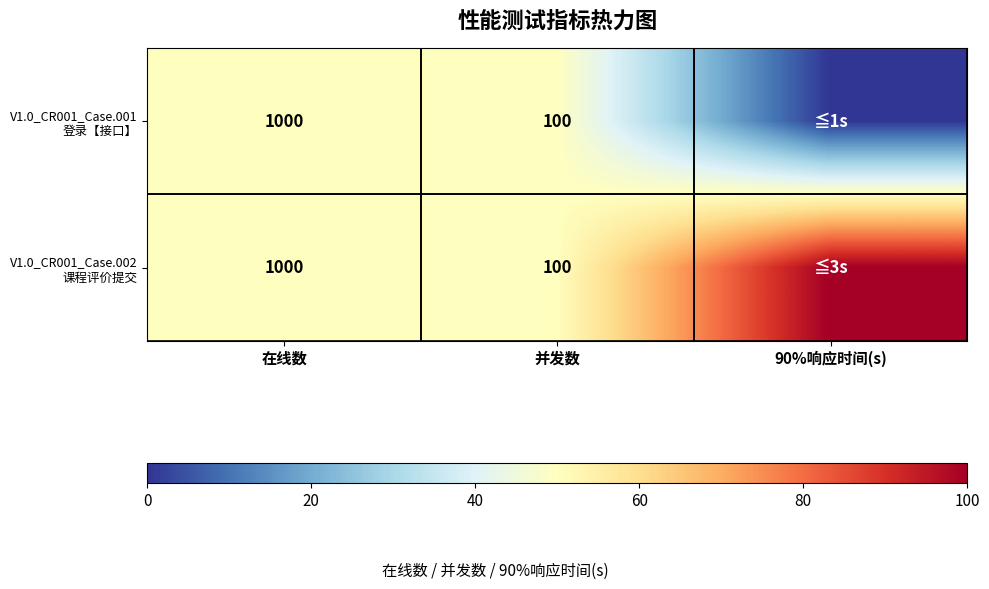

The V1.0_CR001_Case.002 课程评价提交 series shows 50 at 并发数. True or false?

True